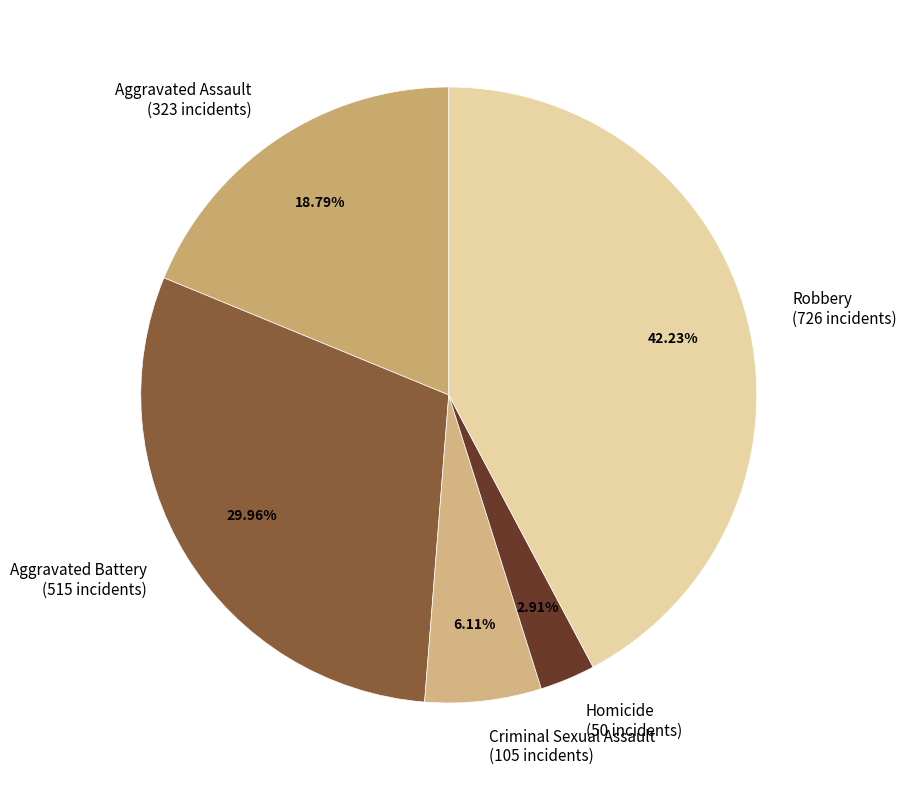

Between Robbery (726 incidents) and Aggravated Assault (323 incidents), which is larger?

Robbery (726 incidents)